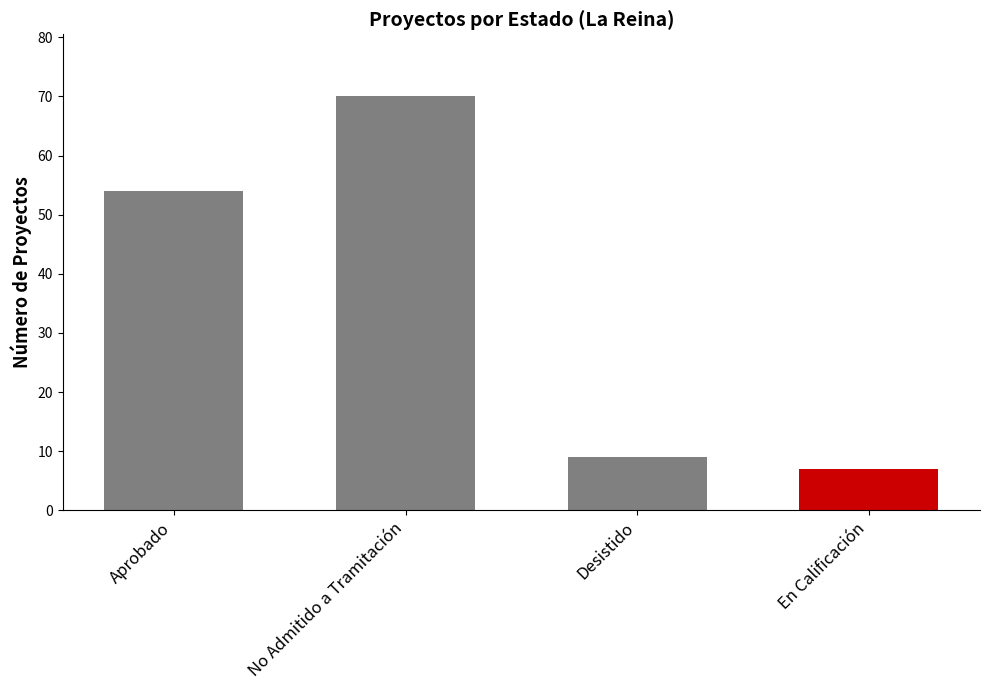

What is the approximate value at Aprobado?

54